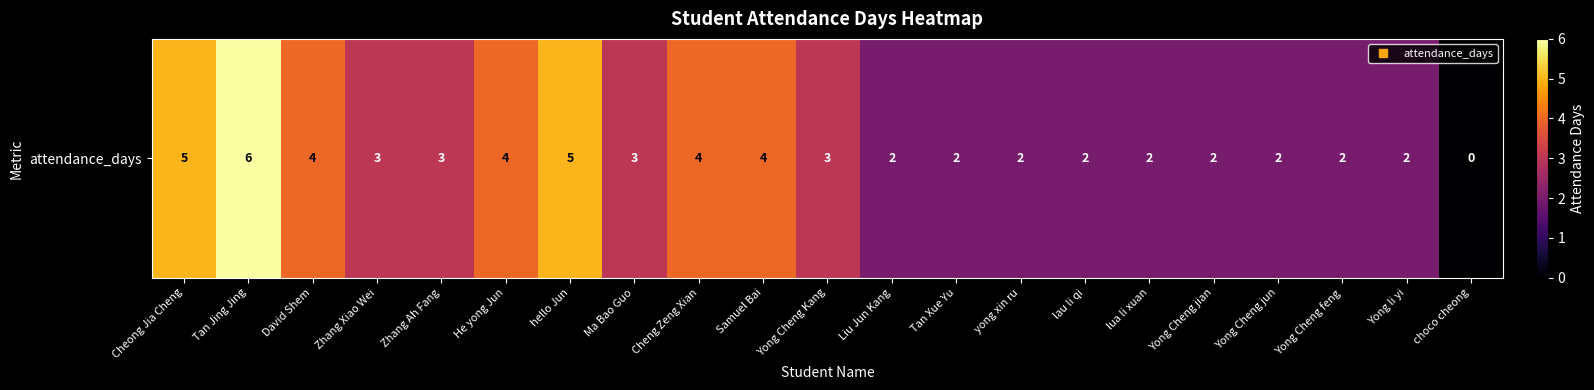

Rank the categories by value from highest to lowest.

Tan Jing Jing, Cheong Jia Cheng, hello Jun, David Shem, He yong Jun, Cheng Zeng Xian, Samuel Bai, Zhang Xiao Wei, Zhang Ah Fang, Ma Bao Guo, Yong Cheng Kang, Liu Jun Kang, Tan Xue Yu, yong xin ru, lau li qi, lua li xuan, Yong Cheng jian, Yong Cheng jun, Yong Cheng feng, Yong li yi, choco cheong